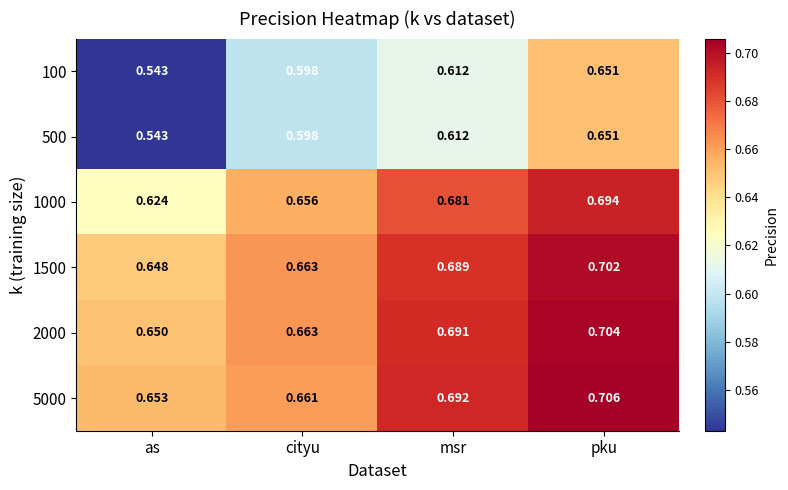

Where is 100 nearest to the value 0?

as